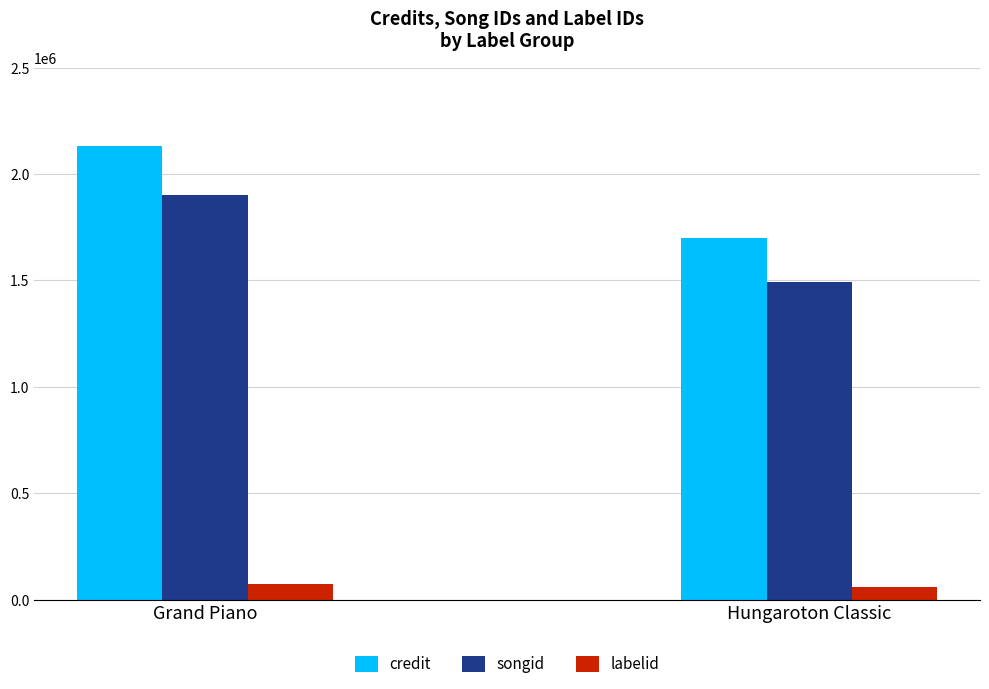

What is the sum of the songid values at Grand Piano and Hungaroton Classic?

3396233